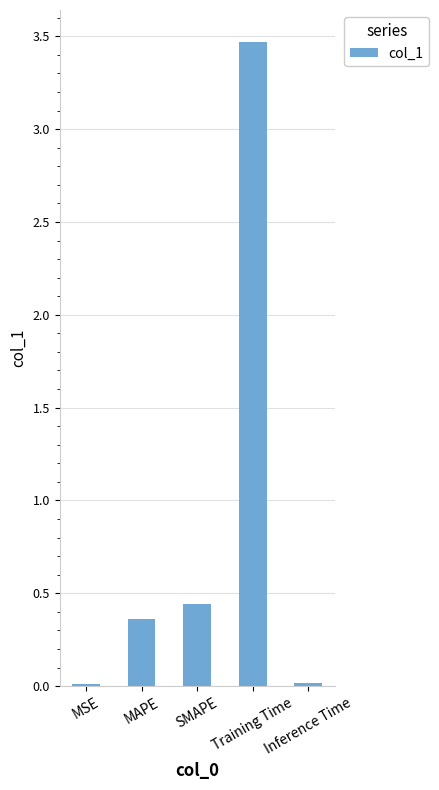

Does the chart contain stacked bars?

No